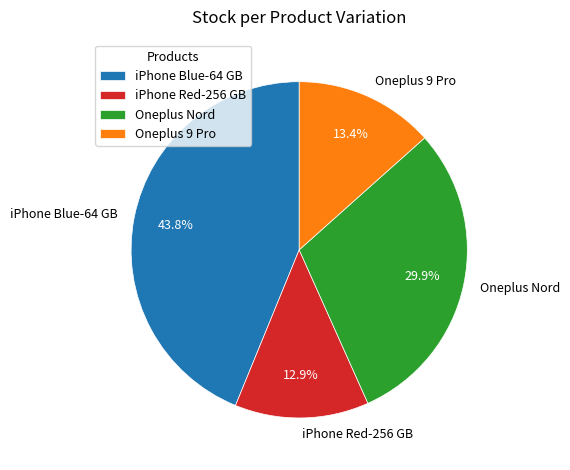

To the nearest percent, what is the difference between the iPhone Red-256 GB and iPhone Blue-64 GB slice percentages?

31%